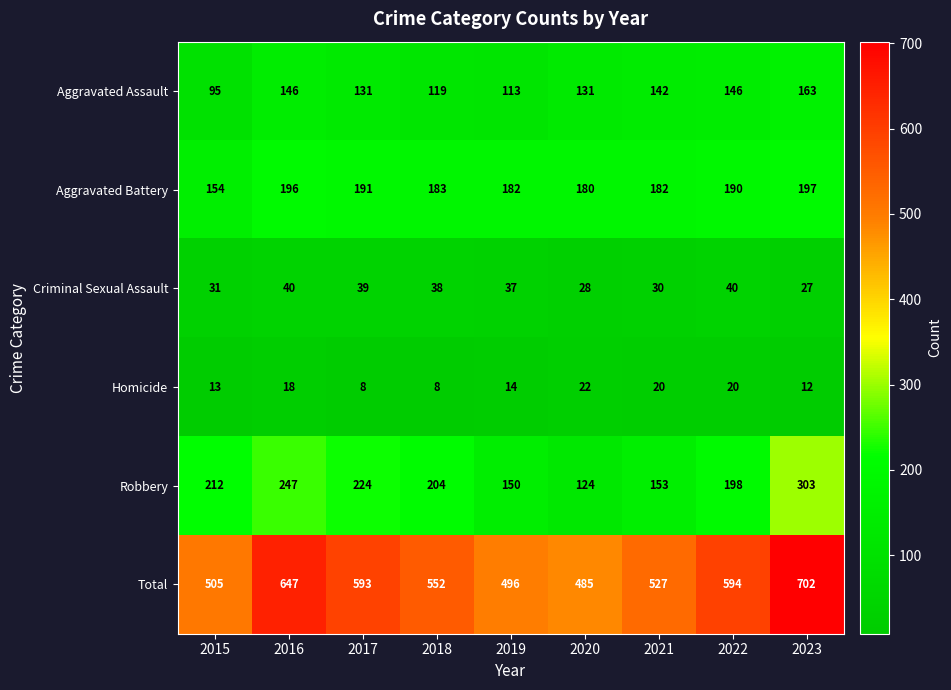

True or false: Criminal Sexual Assault has a value of 37 at 2019.

True